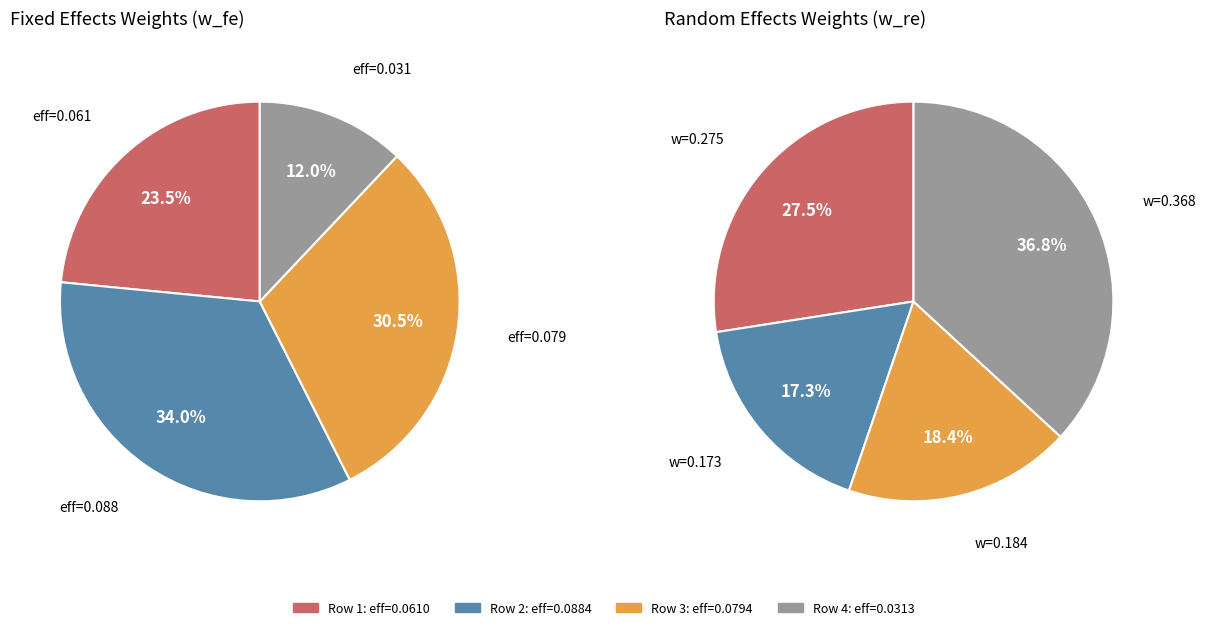

True or false: 0.09288401820796881 accounts for 13% of the total.

False